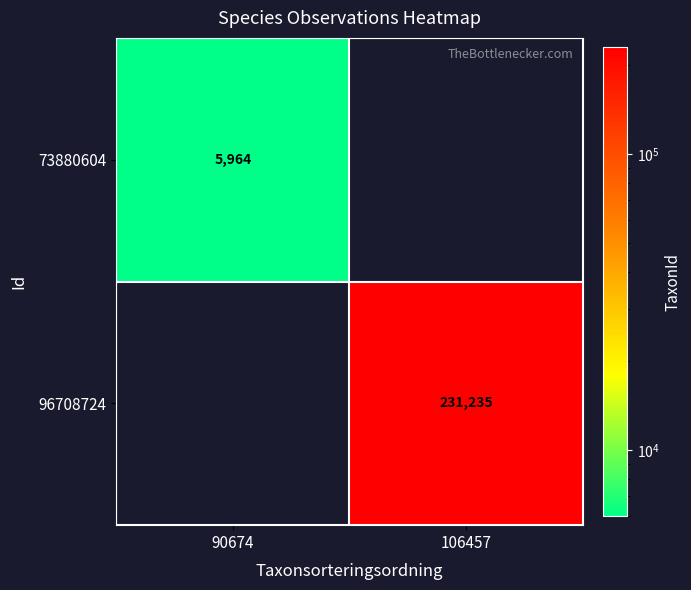

The value of 96708724 at 106457 is 231235. True or false?

True